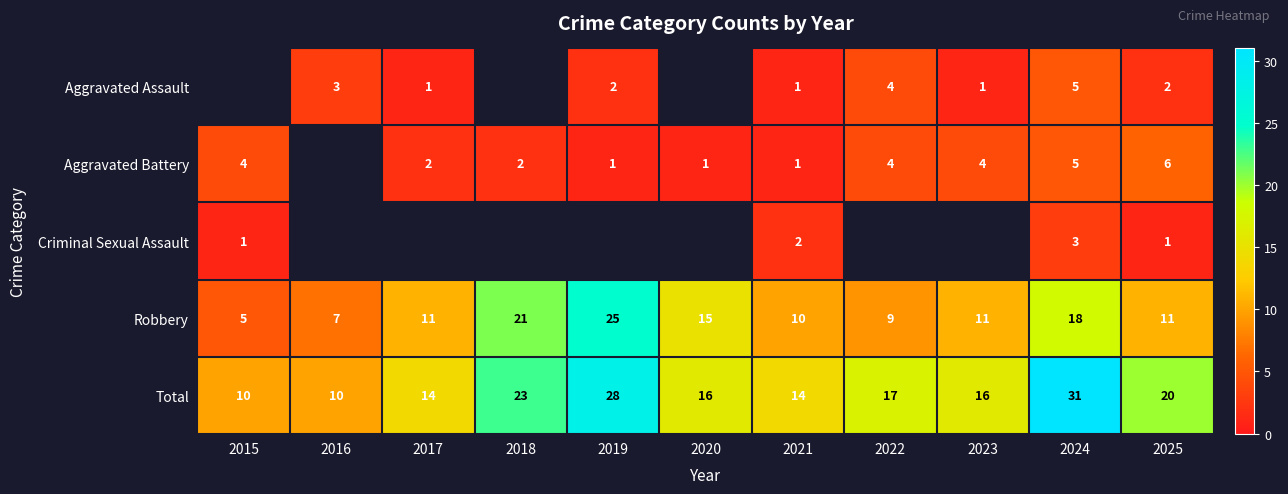

What is the spread (max minus min) of values at 2025?

19